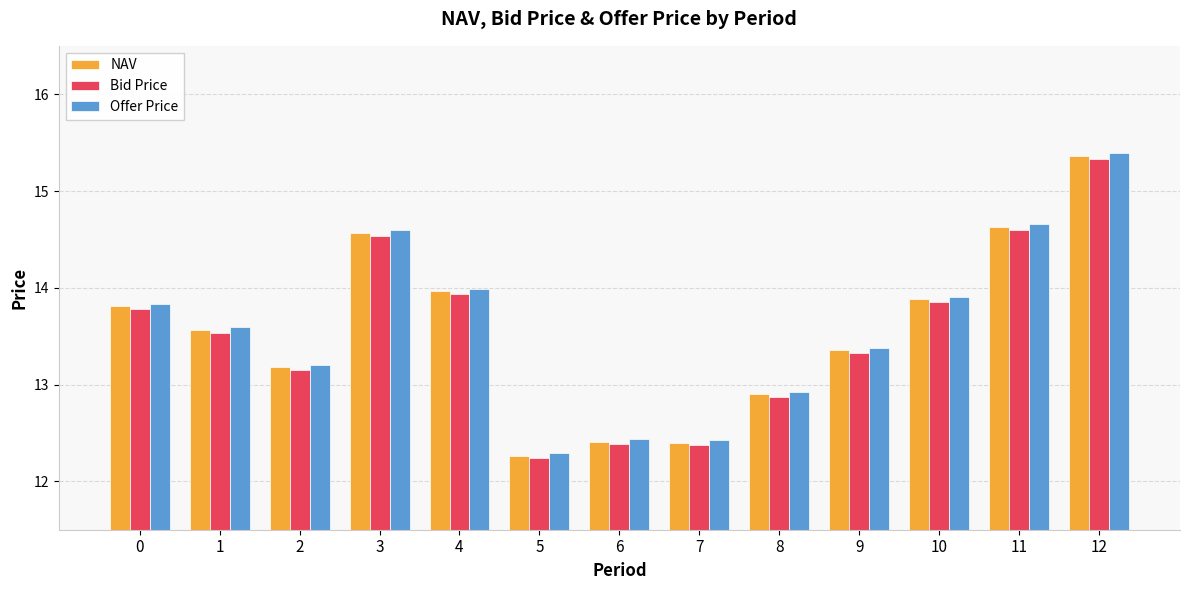

What is the spread (max minus min) of values at 12?

0.1